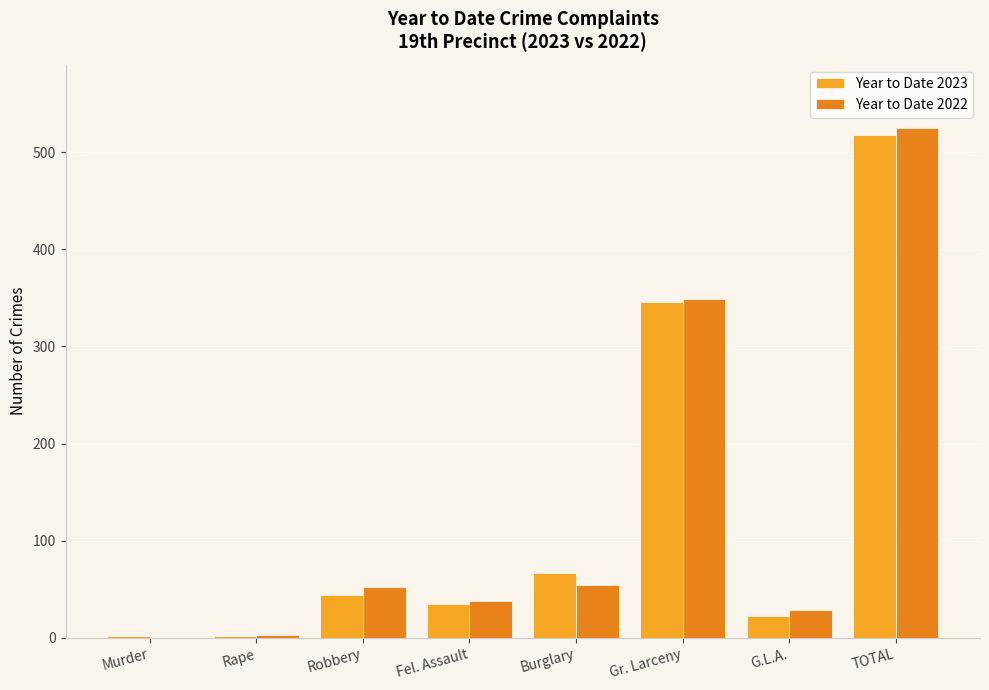

Does the chart contain stacked bars?

No